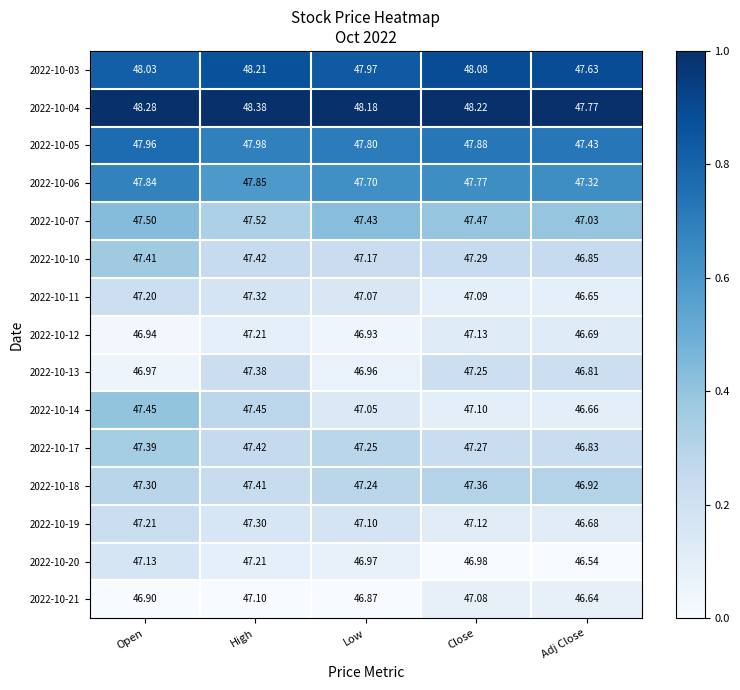

List the labels in order of 2022-10-05 value, smallest first.

Adj Close, Low, Close, Open, High